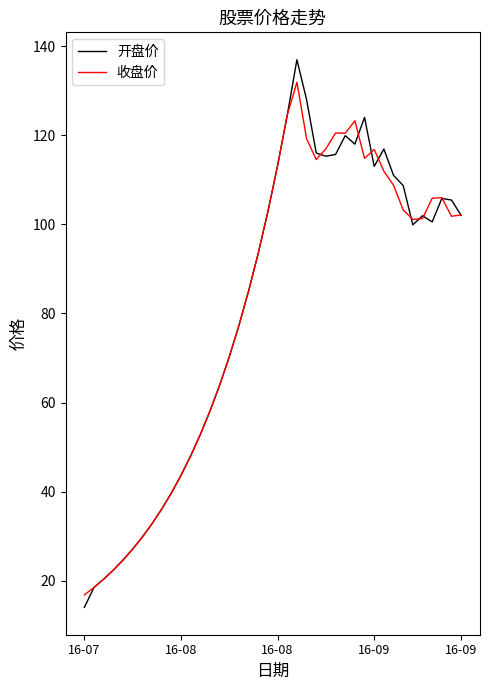

Which series has the largest range (max minus min)?

开盘价